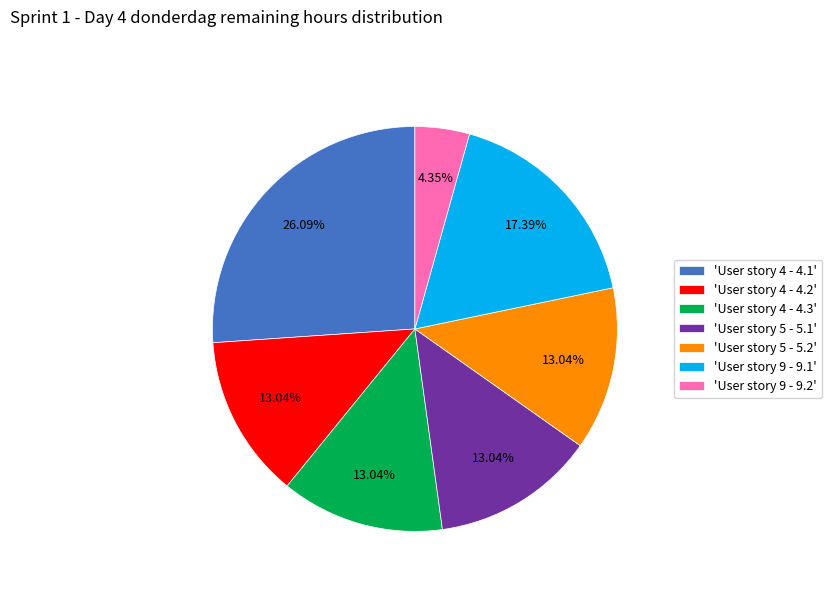

Approximately how many times larger is the value at 'User story 5 - 5.1' compared to 'User story 4 - 4.2'?

1.0